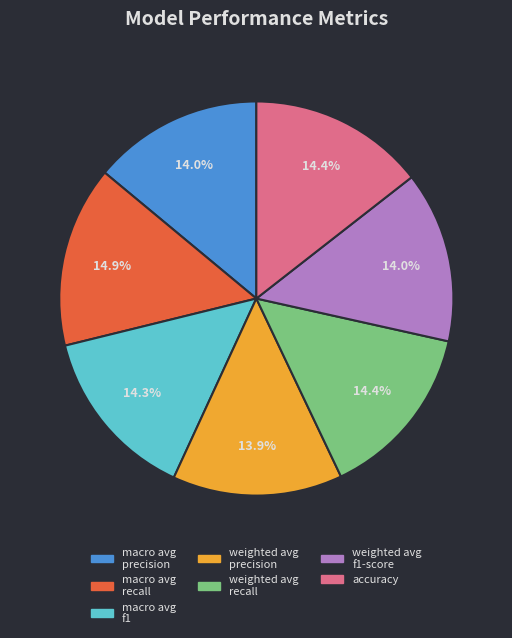

Does any single category account for the majority?

No